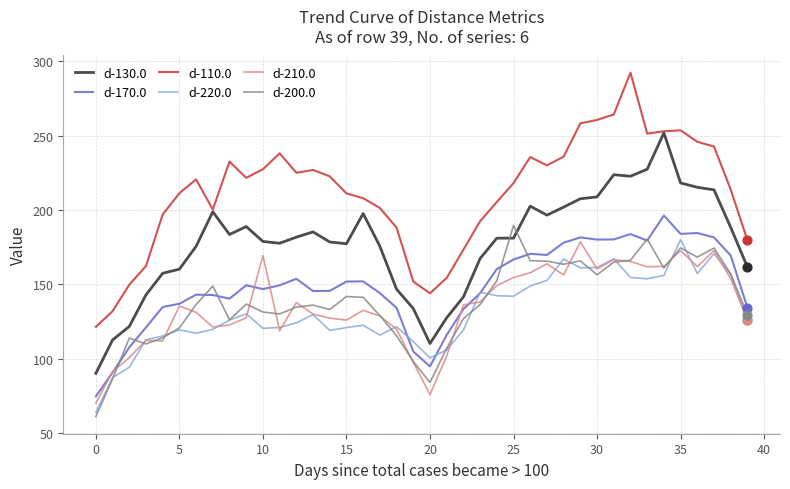

What is the minimum value for d-200.0?

61.0